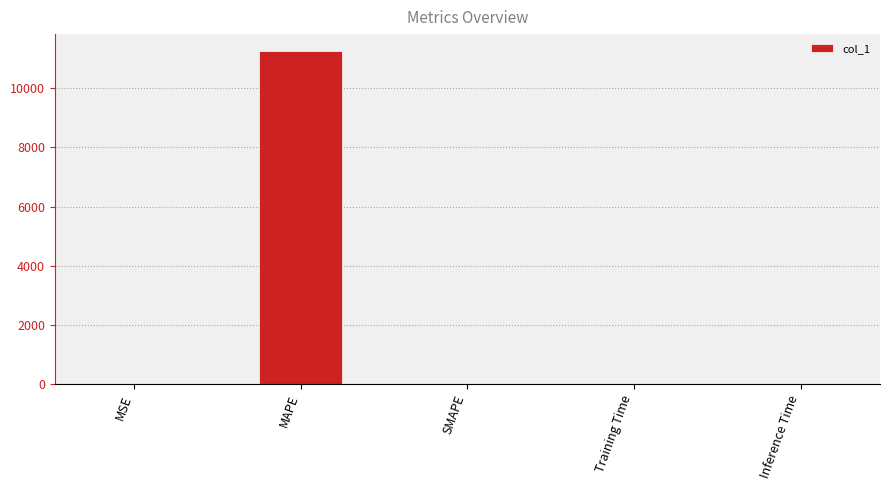

Which has a higher value, SMAPE or MAPE?

MAPE